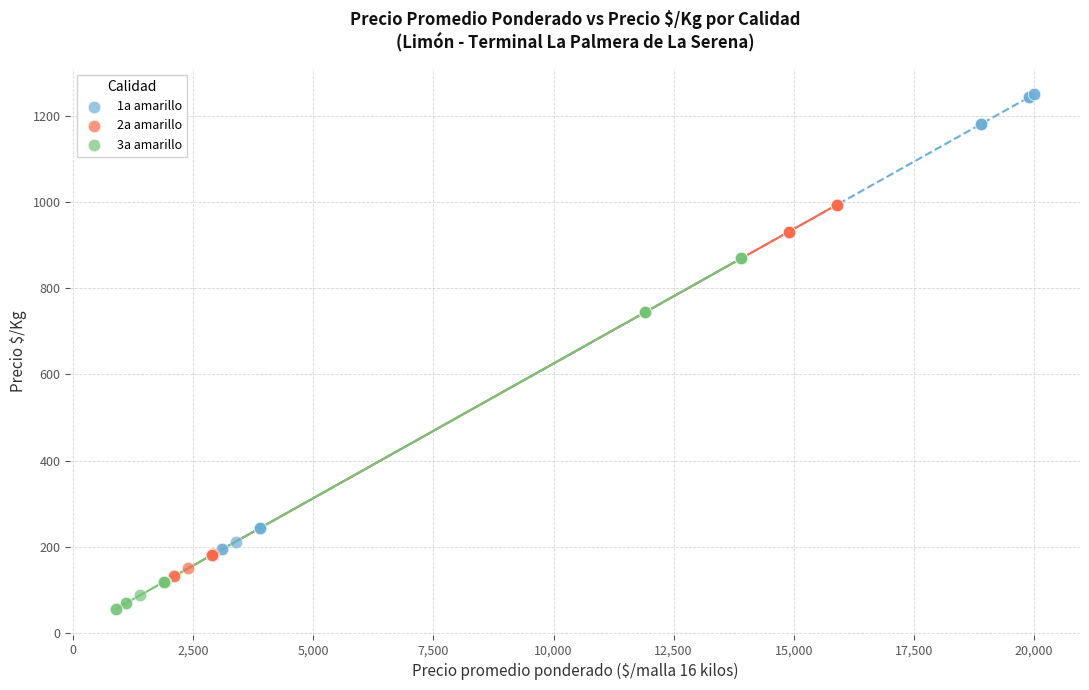

Which series contains the lowest Y value?

3a amarillo